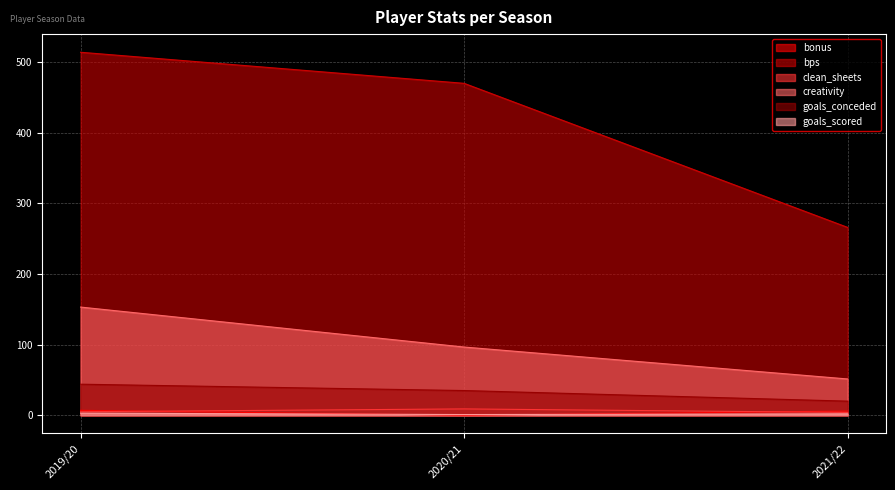

How many lines are shown in the chart?

6